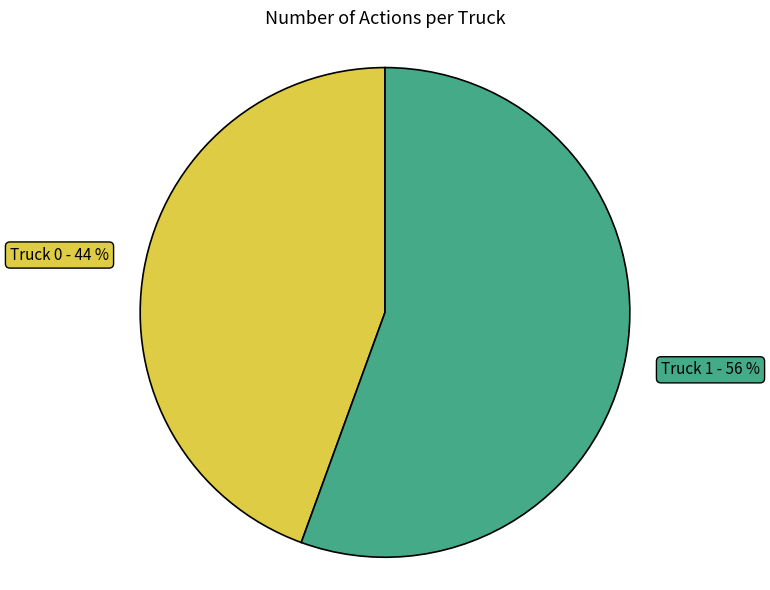

To the nearest percent, what is the average slice percentage?

50%